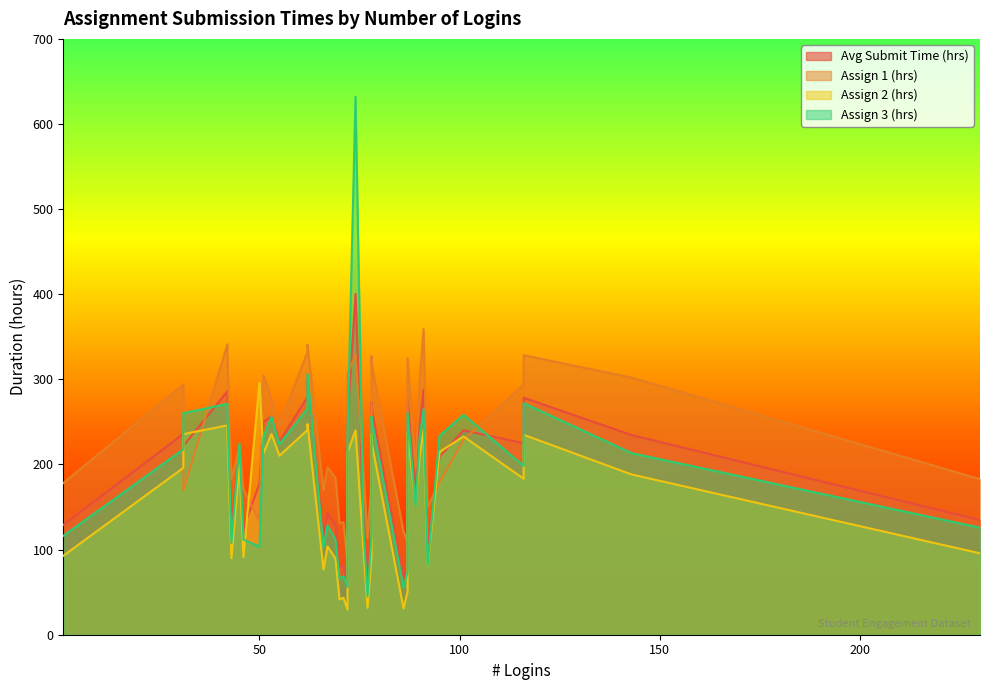

Is it true that Avg Submit Time (hrs) equals 274.5 at 87?

True